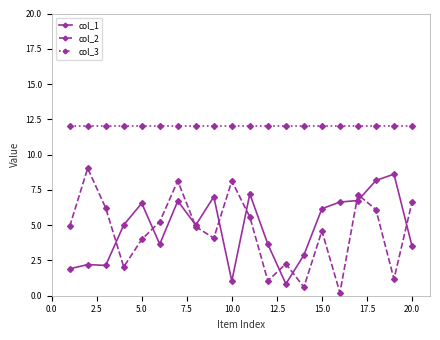

Which series has the largest total across all categories?

col_3